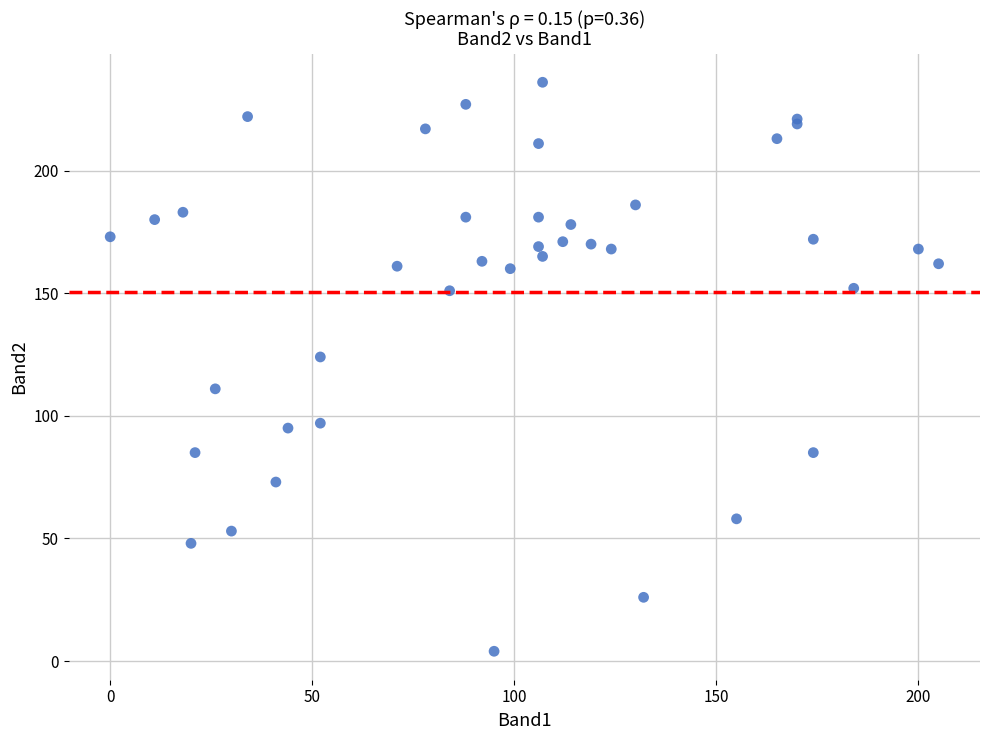

What Y value in the scatter plot is closest to 120?

124